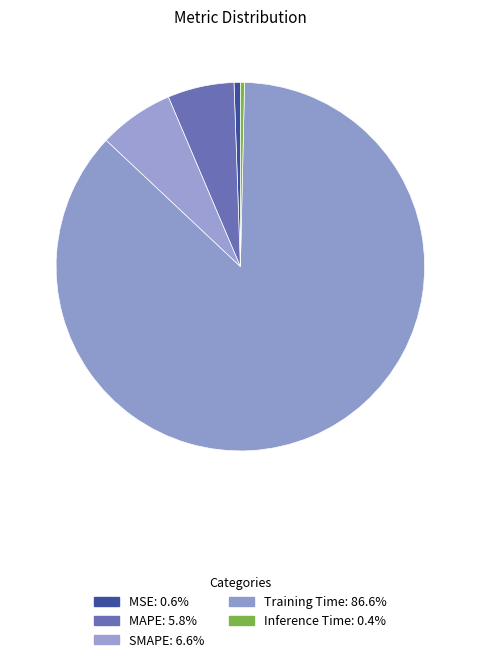

To the nearest percent, what is the average slice percentage?

20%